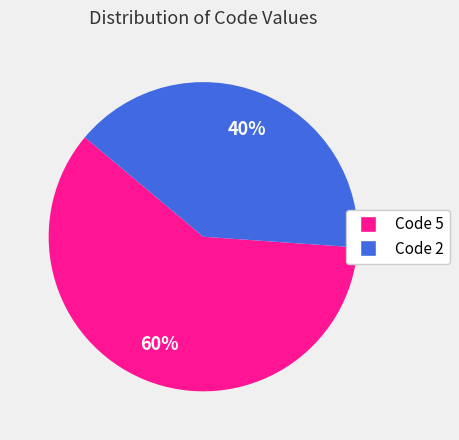

To the nearest percent, what is the average slice percentage?

50%